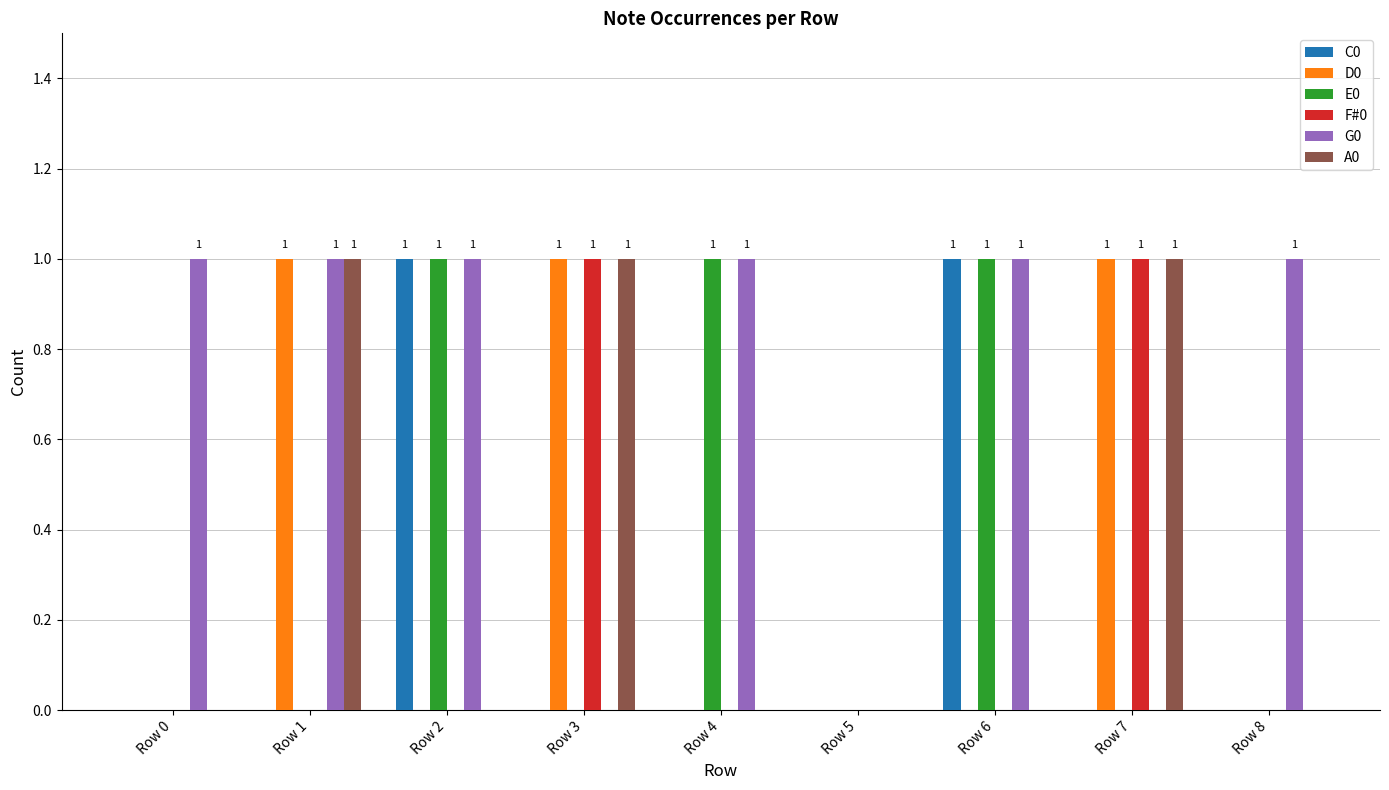

What is the total value across all series at Row 3?

3